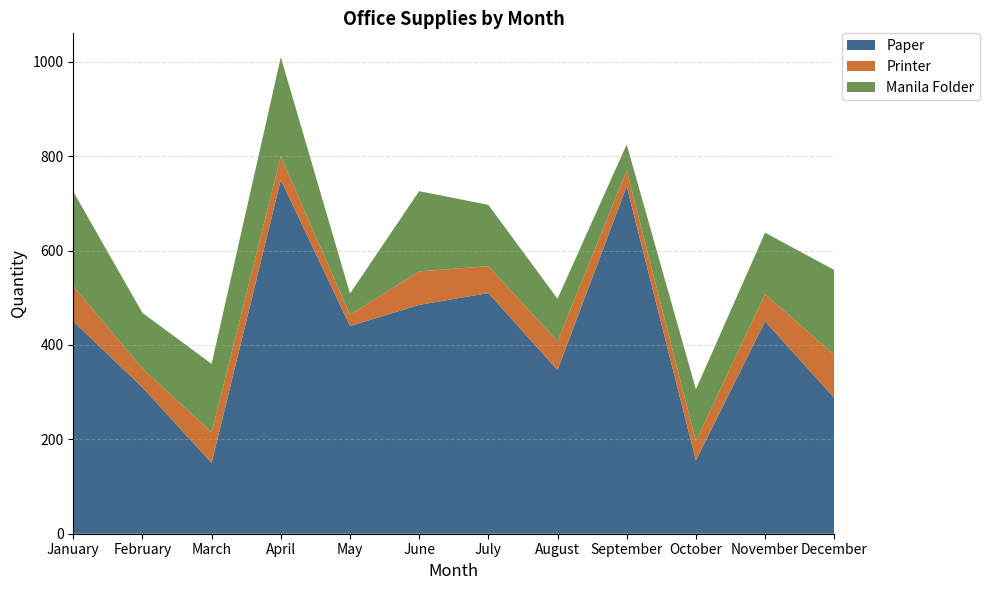

Reading left to right, what are all the values shown in this chart?

Paper: 450	310	150	750	440	485	510	347	736	155	450	288
Printer: 75	40	65	50	24	71	57	61	34	41	58	91
Manila Folder: 200	118	145	210	45	170	130	90	55	110	130	180